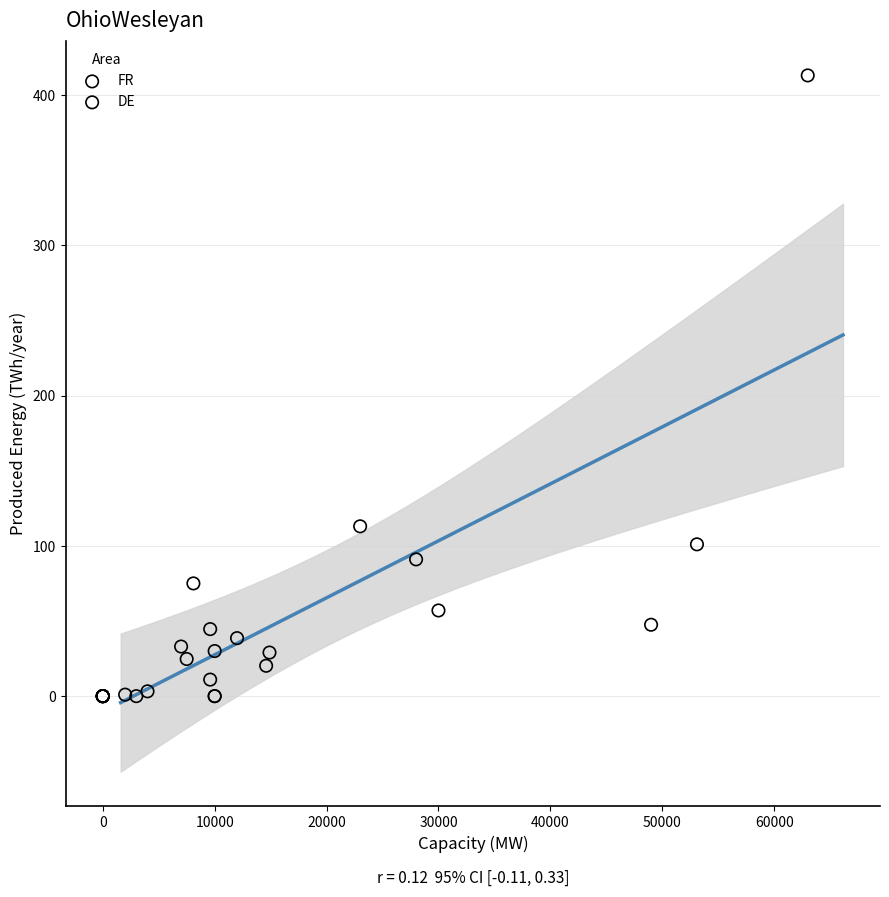

Which series has the largest Y range (max minus min)?

FR